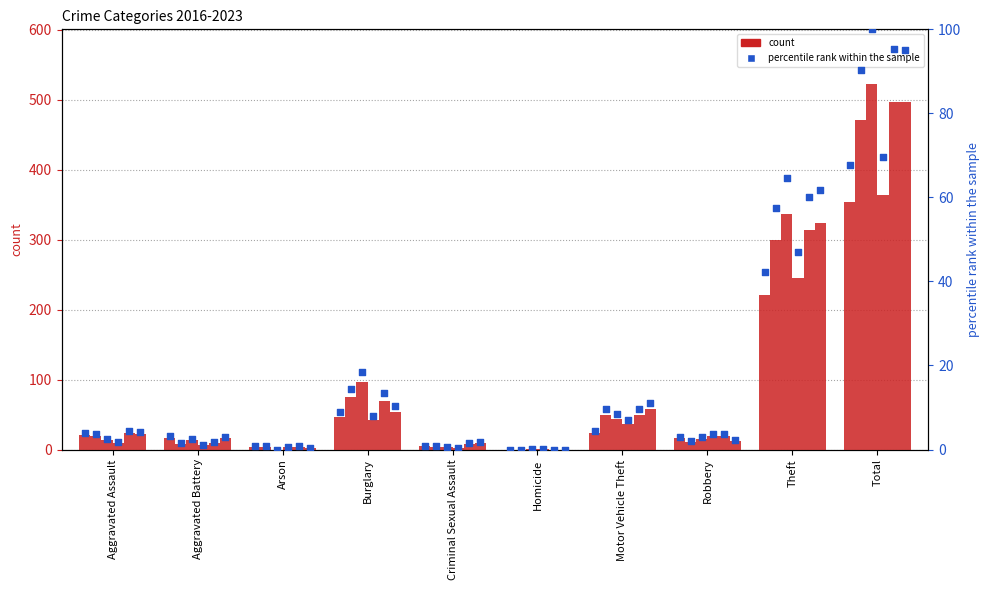

What is the ratio of the value at Criminal Sexual Assault to the value at Burglary?

0.1